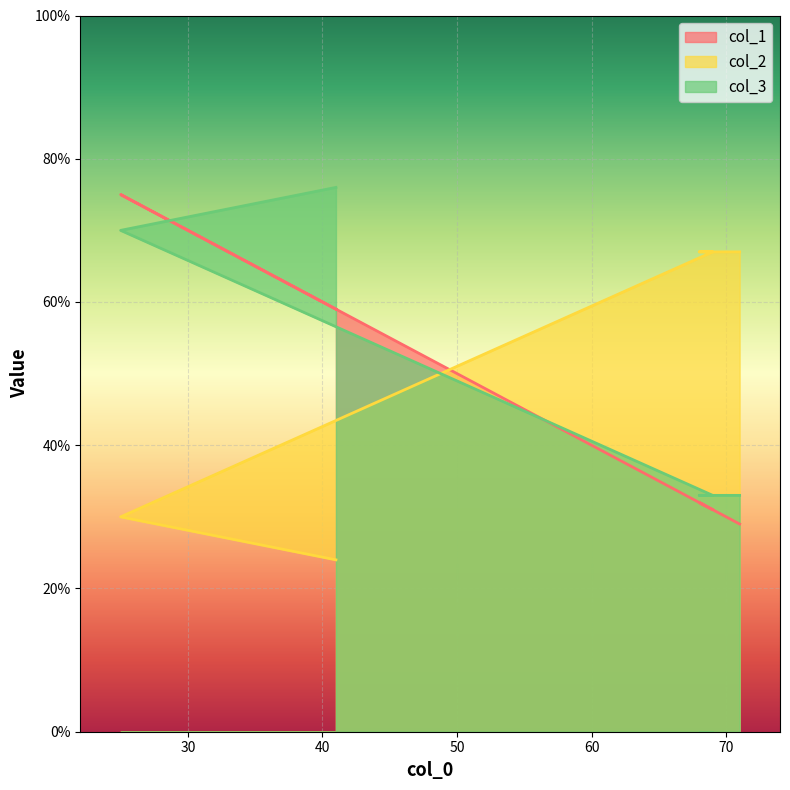

What is the label of the 1st point from the right?

71